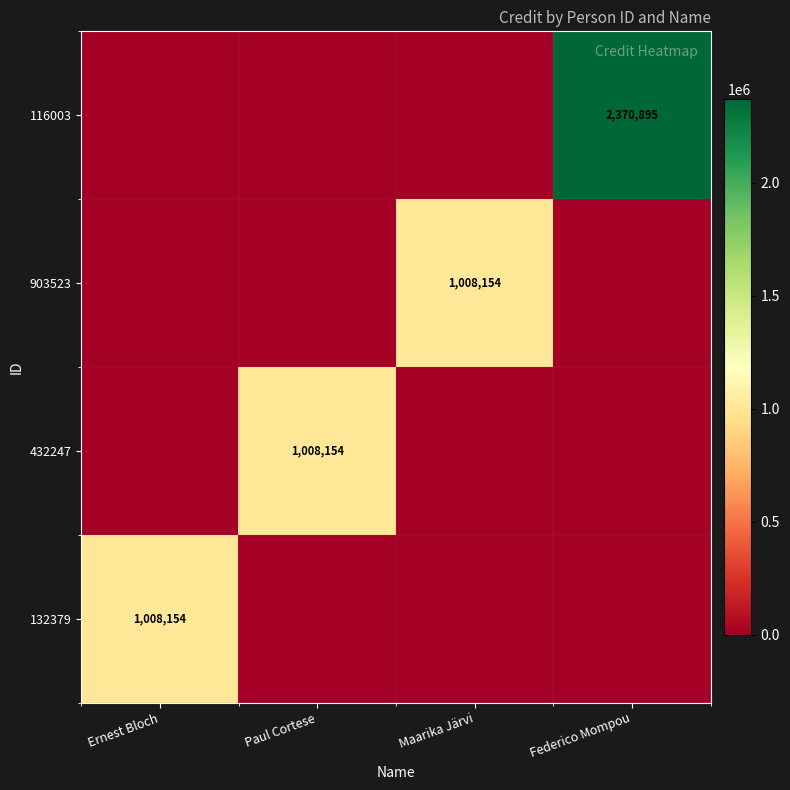

Which category has the lowest value across all series?

Paul Cortese